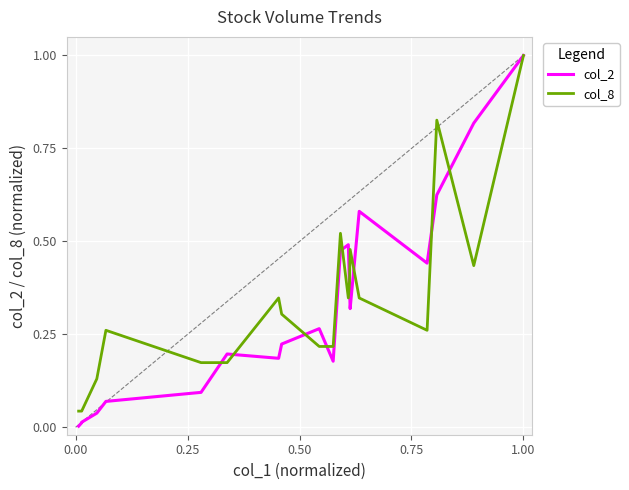

The col_8 series shows 0.0 at 1.00. True or false?

False